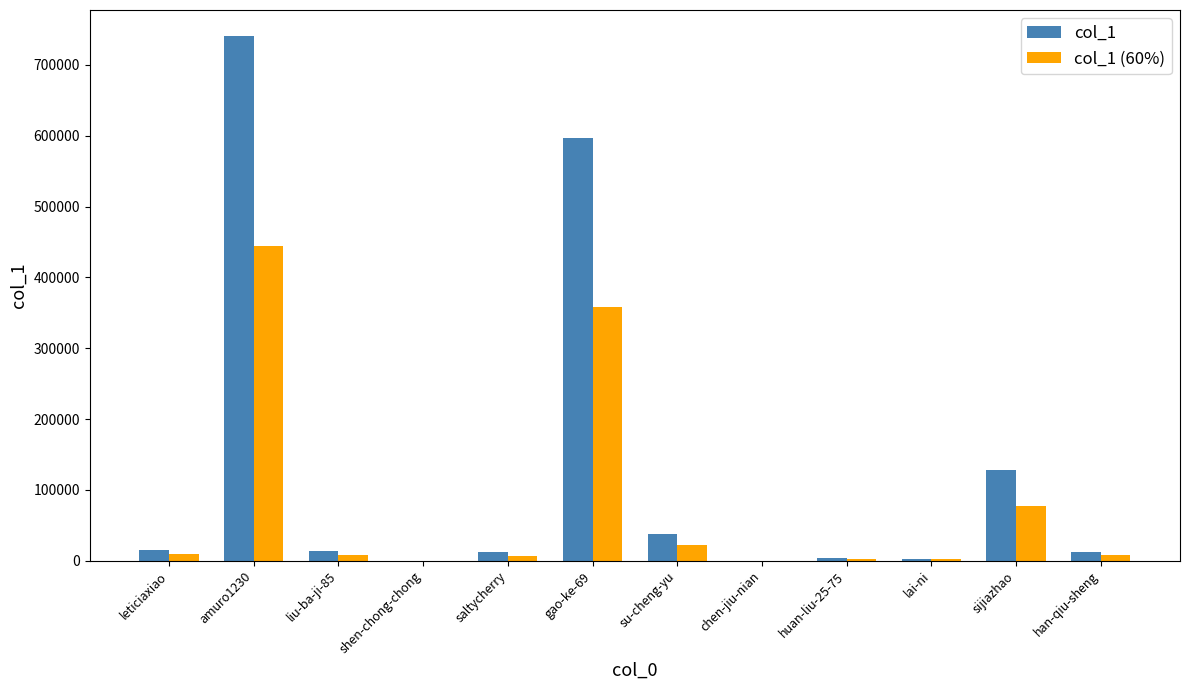

Which series has the largest total across all categories?

col_1